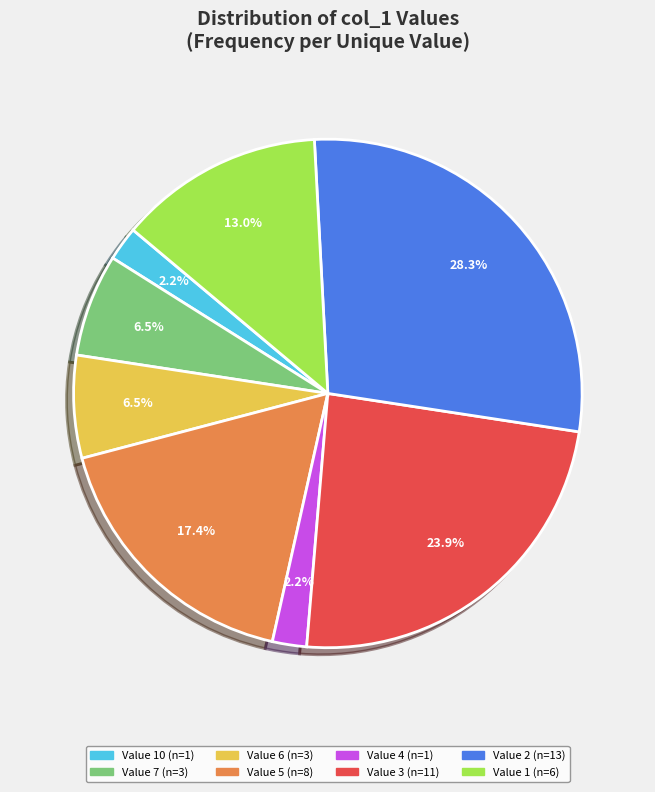

Is there a majority slice in this chart?

No